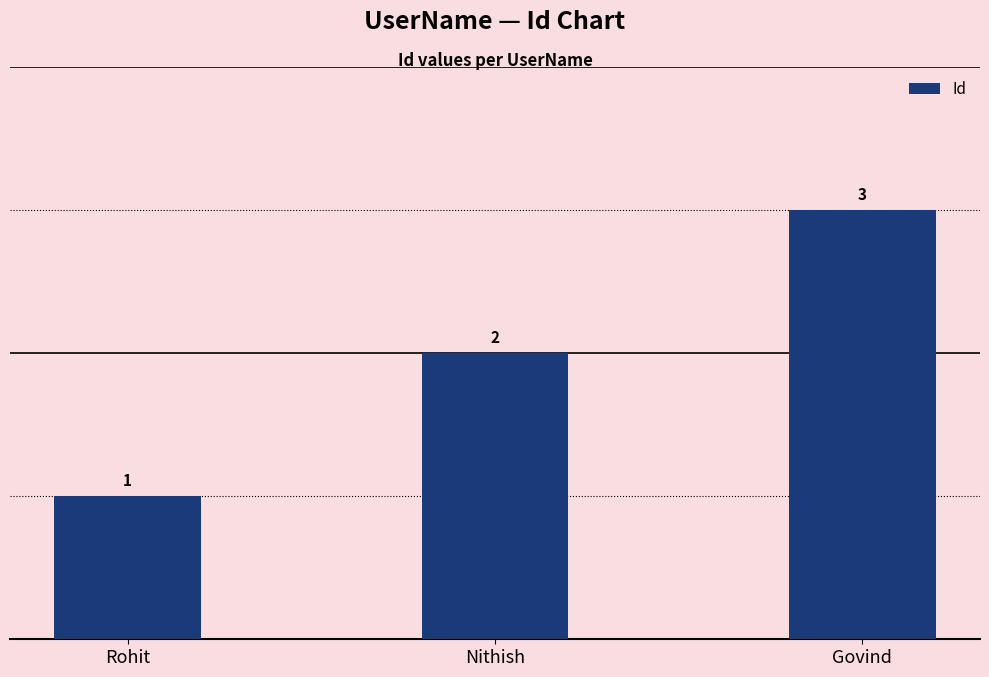

True or false: the data shows 4 at Govind.

False